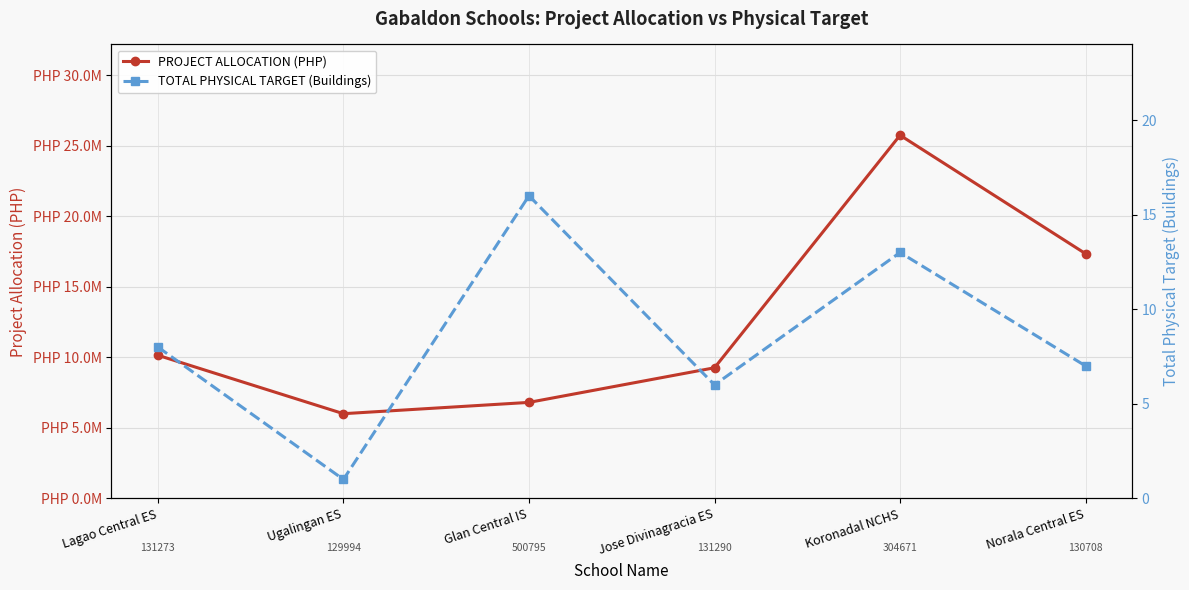

The value of PROJECT ALLOCATION (PHP) at Ugalingan ES is 6000000.0. True or false?

True